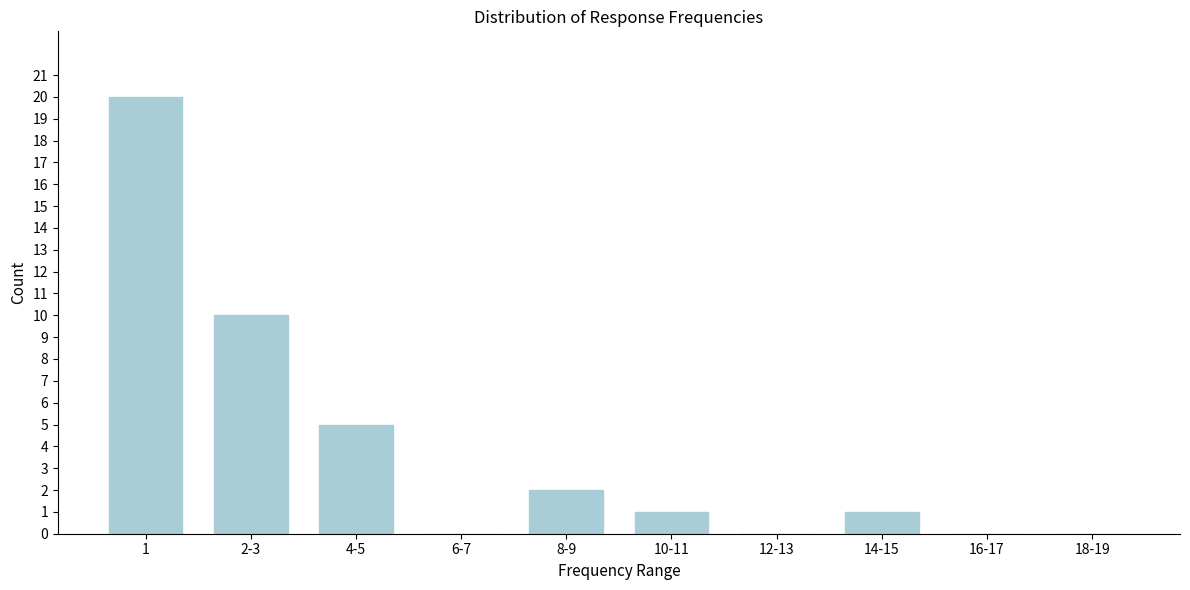

Reading left to right, what are all the values shown in this chart?

1=20	2-3=10	4-5=5	6-7=0	8-9=2	10-11=1	12-13=0	14-15=1	16-17=0	18-19=0